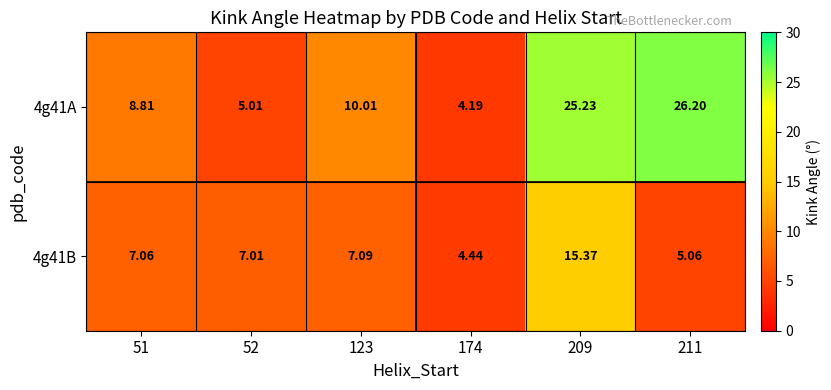

What is the total value across all series at 174?

8.6